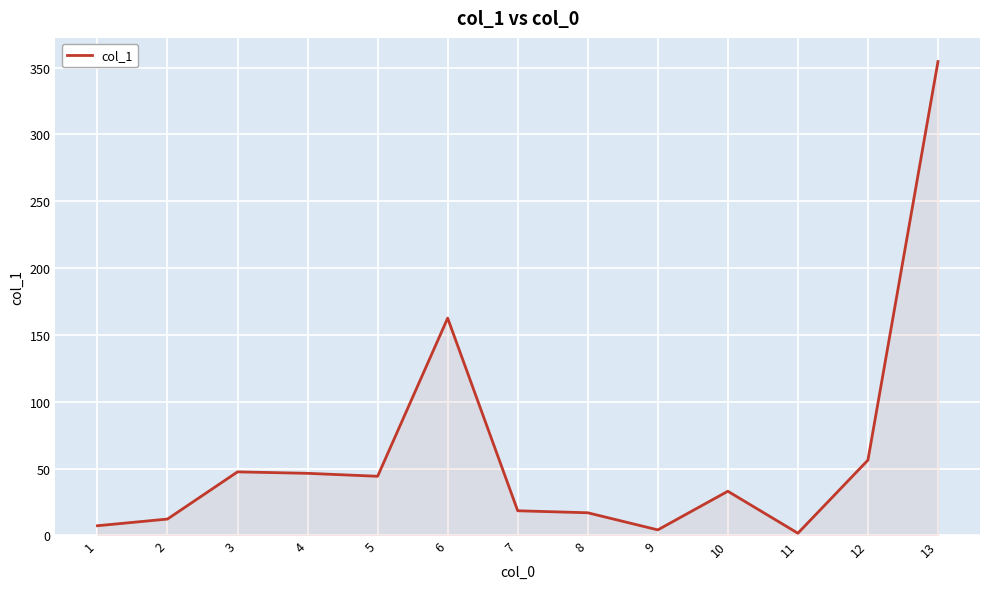

What is the average value?

62.0